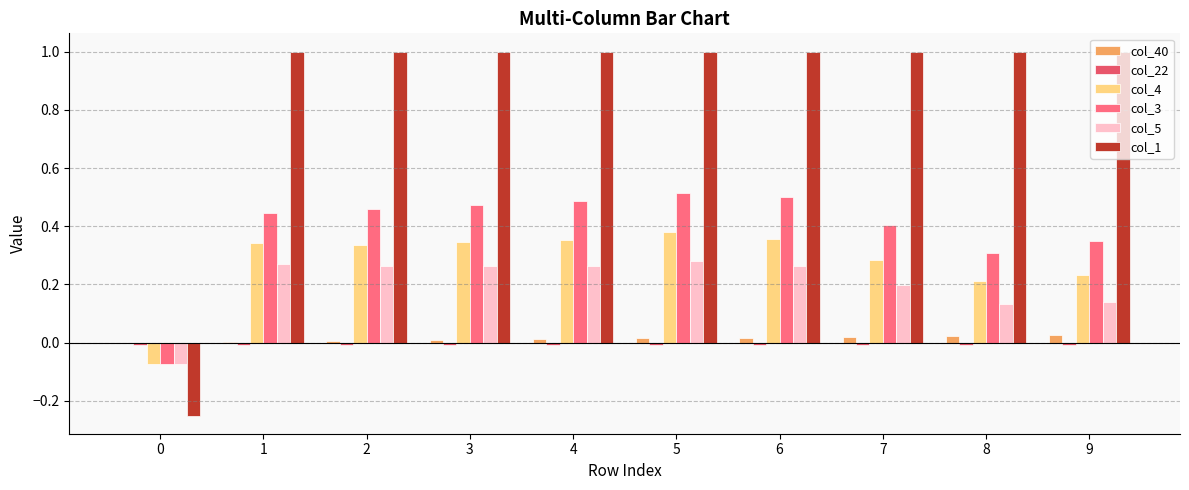

What is the value of the col_4 bar at the 4th from the left?

0.3